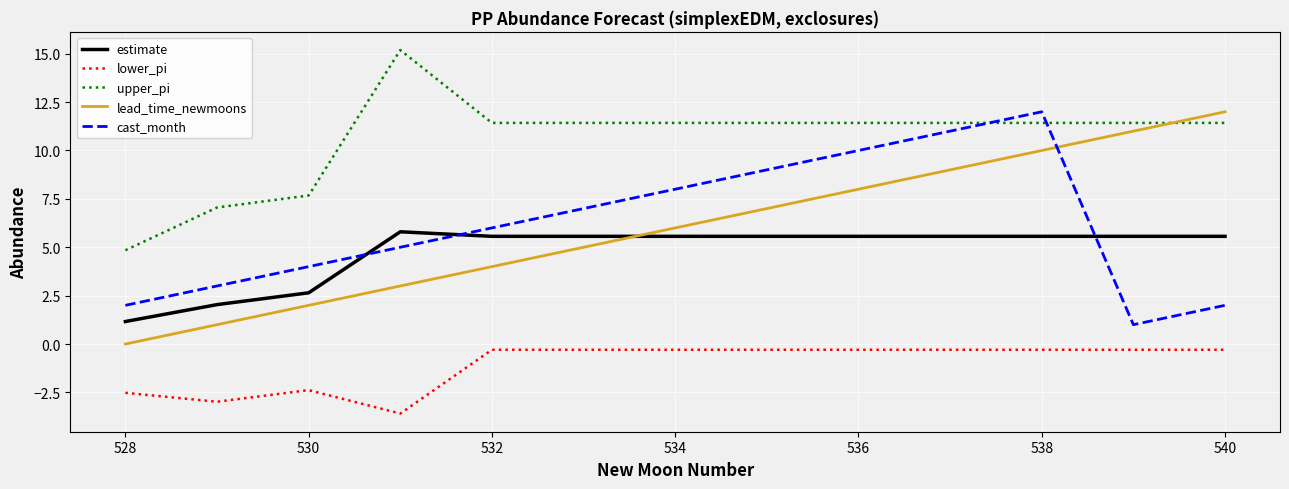

How many categories are shown in the chart?

13